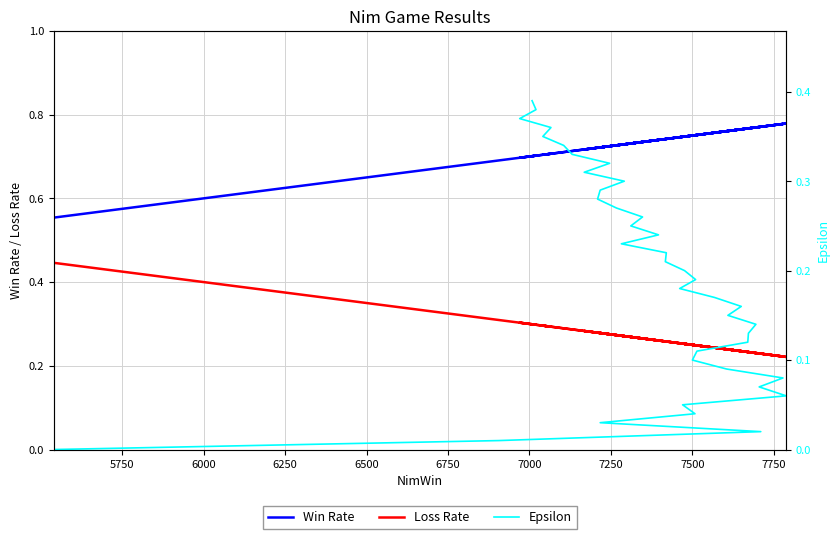

True or false: Epsilon has a value of 0.1 at 7500.

True